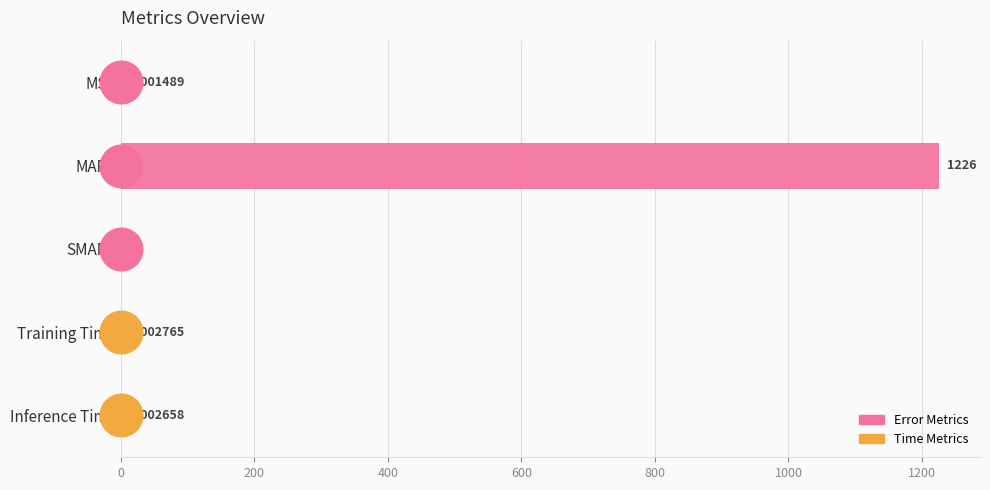

What is the change in value from MAPE to Inference Time?

-1225.6